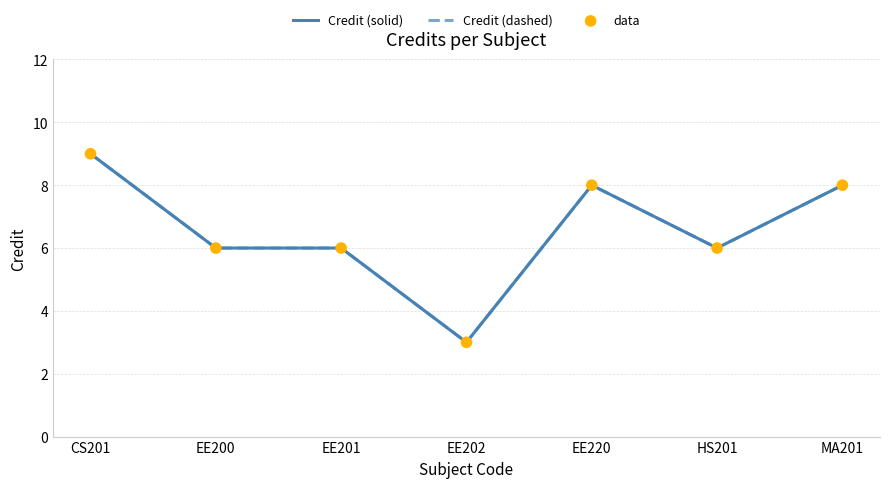

Does the chart have visible grid lines?

Yes